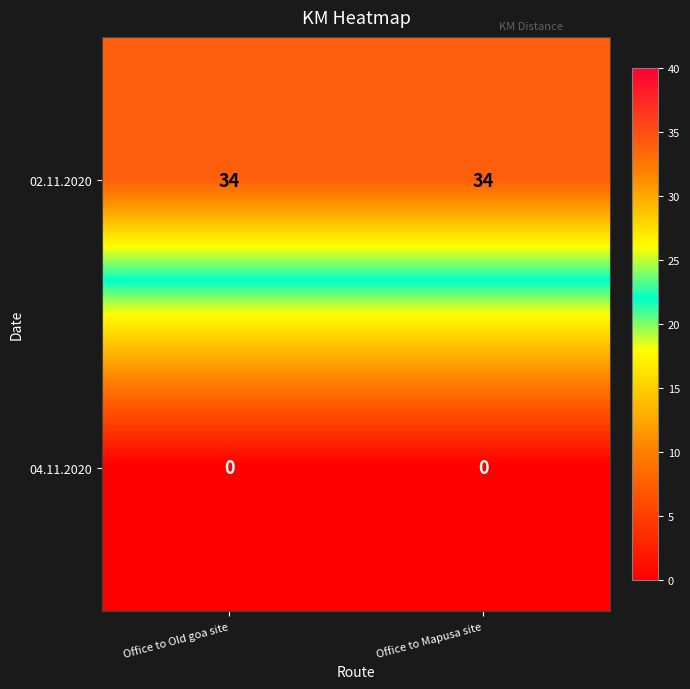

The 02.11.2020 series shows 17 at Office to Old goa site. True or false?

False